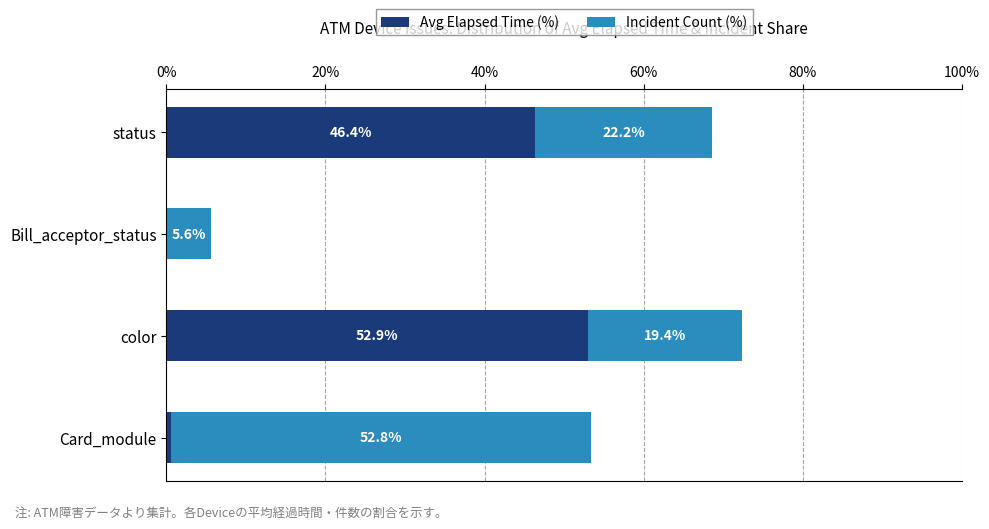

What is the sum of all Avg Elapsed Time (%) values?

100.0